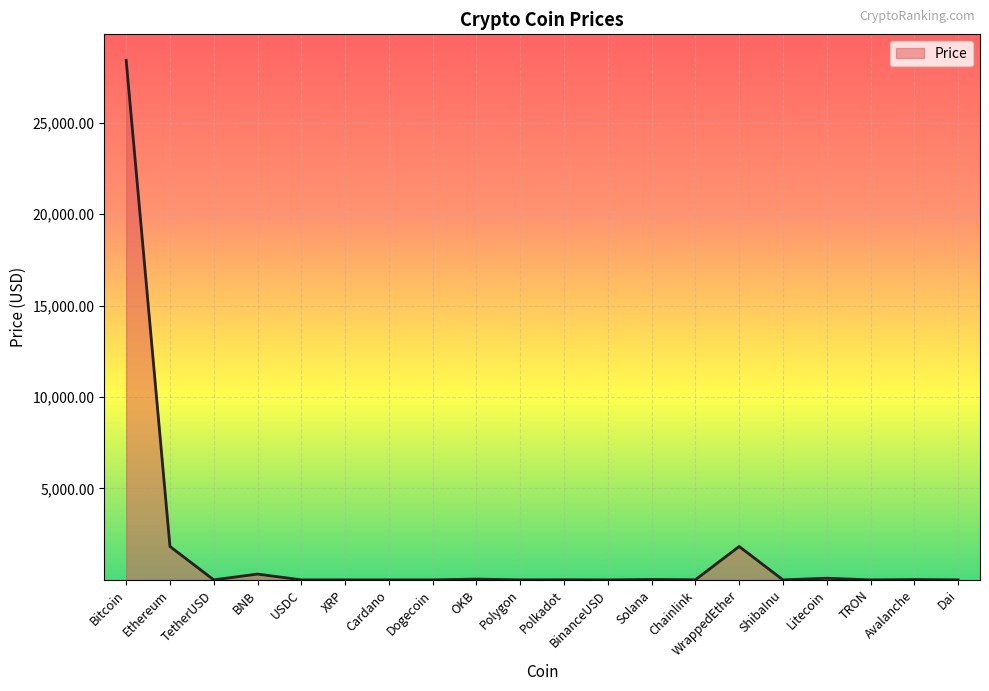

Which has a higher value, XRP or Bitcoin?

Bitcoin